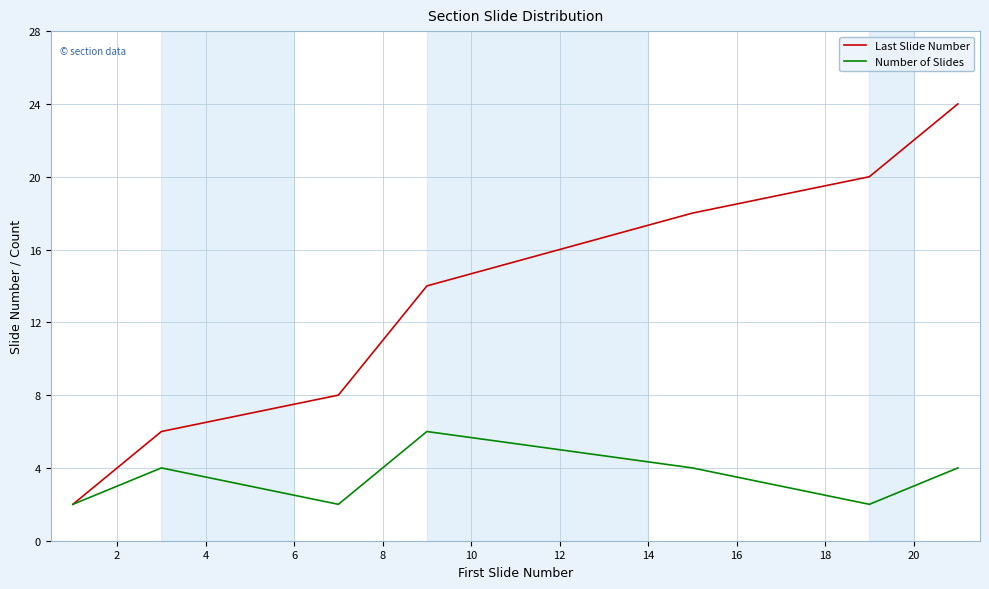

What is the sum of all Last Slide Number values?

92